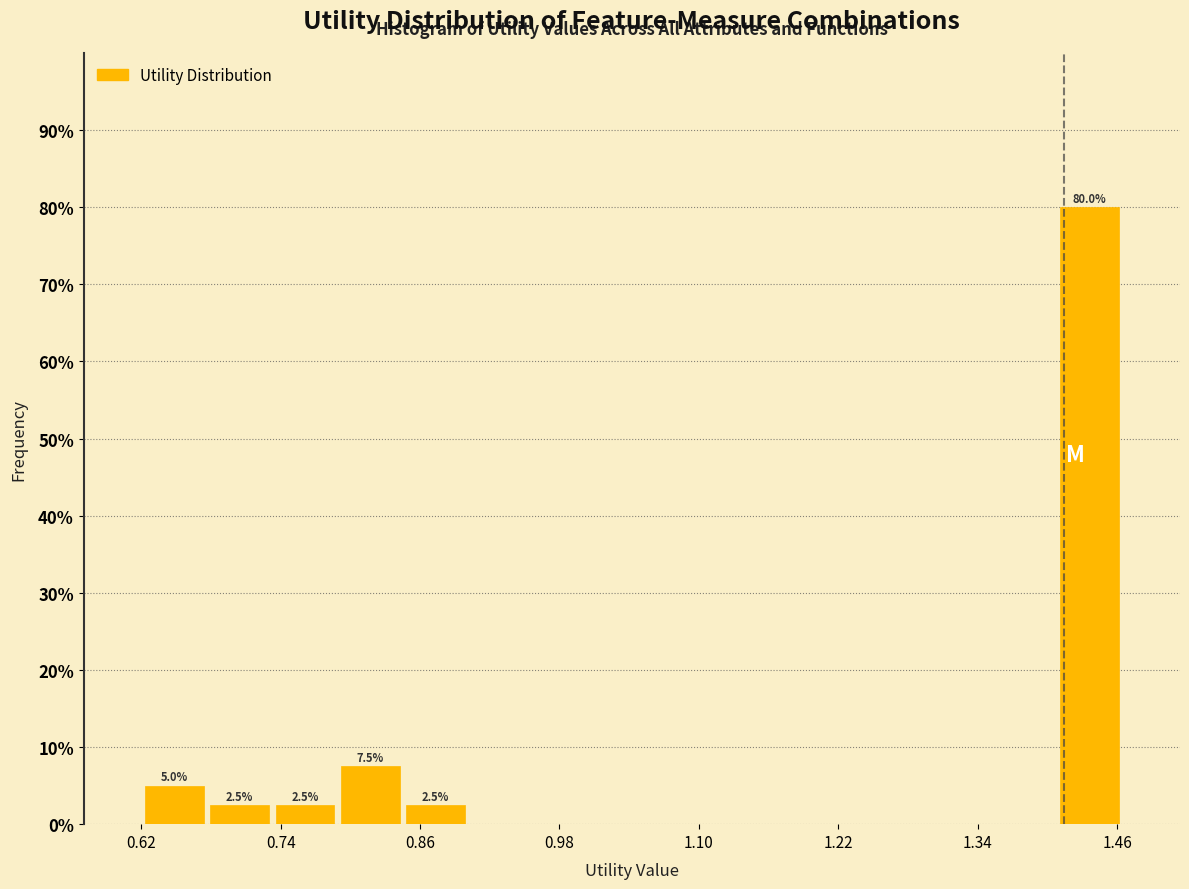

Around what value on the x-axis is the tallest bar? Give the approximate position of its centre, as read against the axis.

1.44